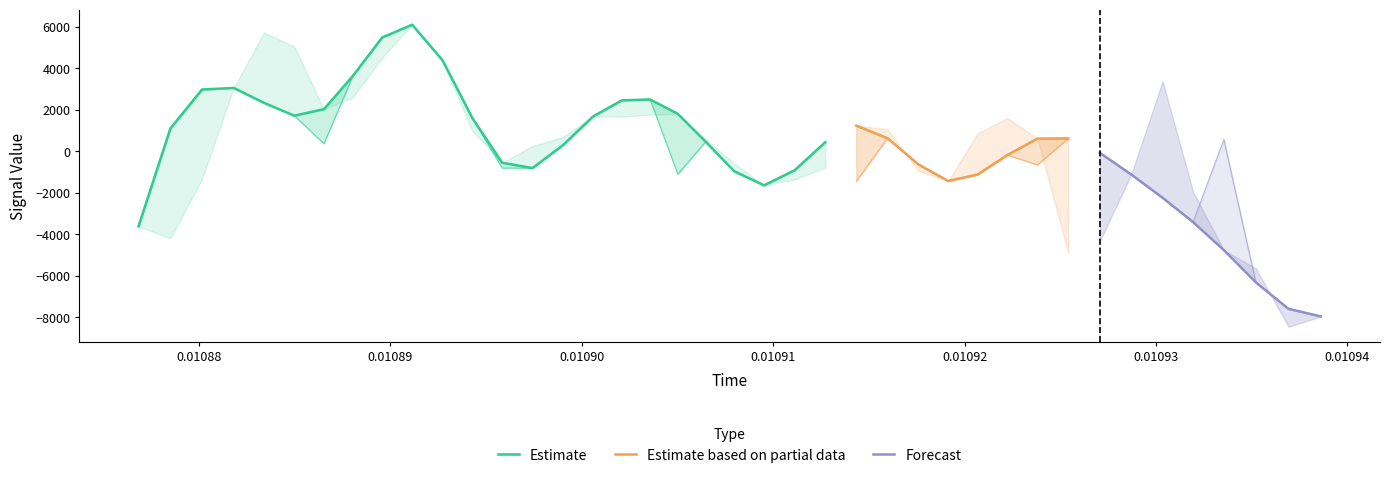

How many data points does each series have?

40